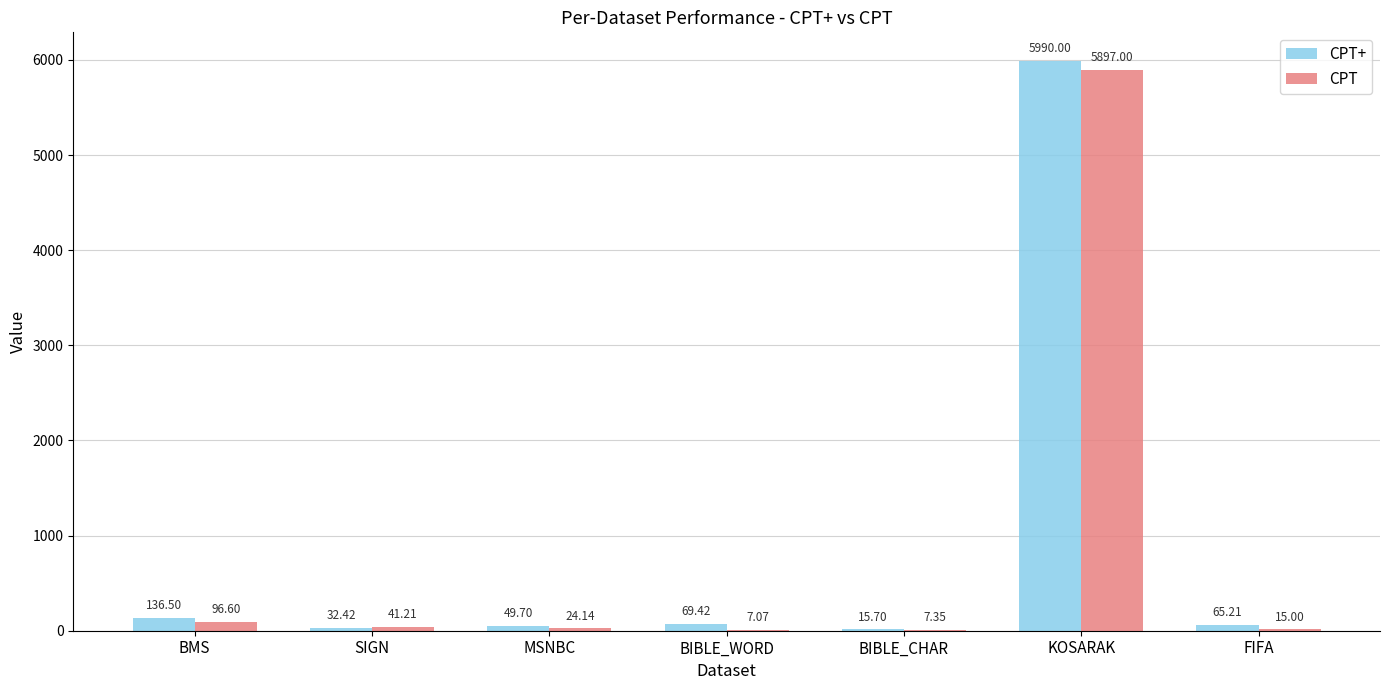

At which label does CPT reach its peak?

KOSARAK